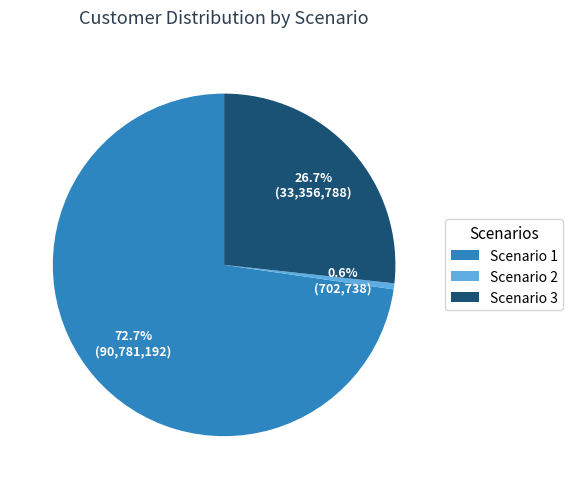

Which slice is the largest?

Scenario 1